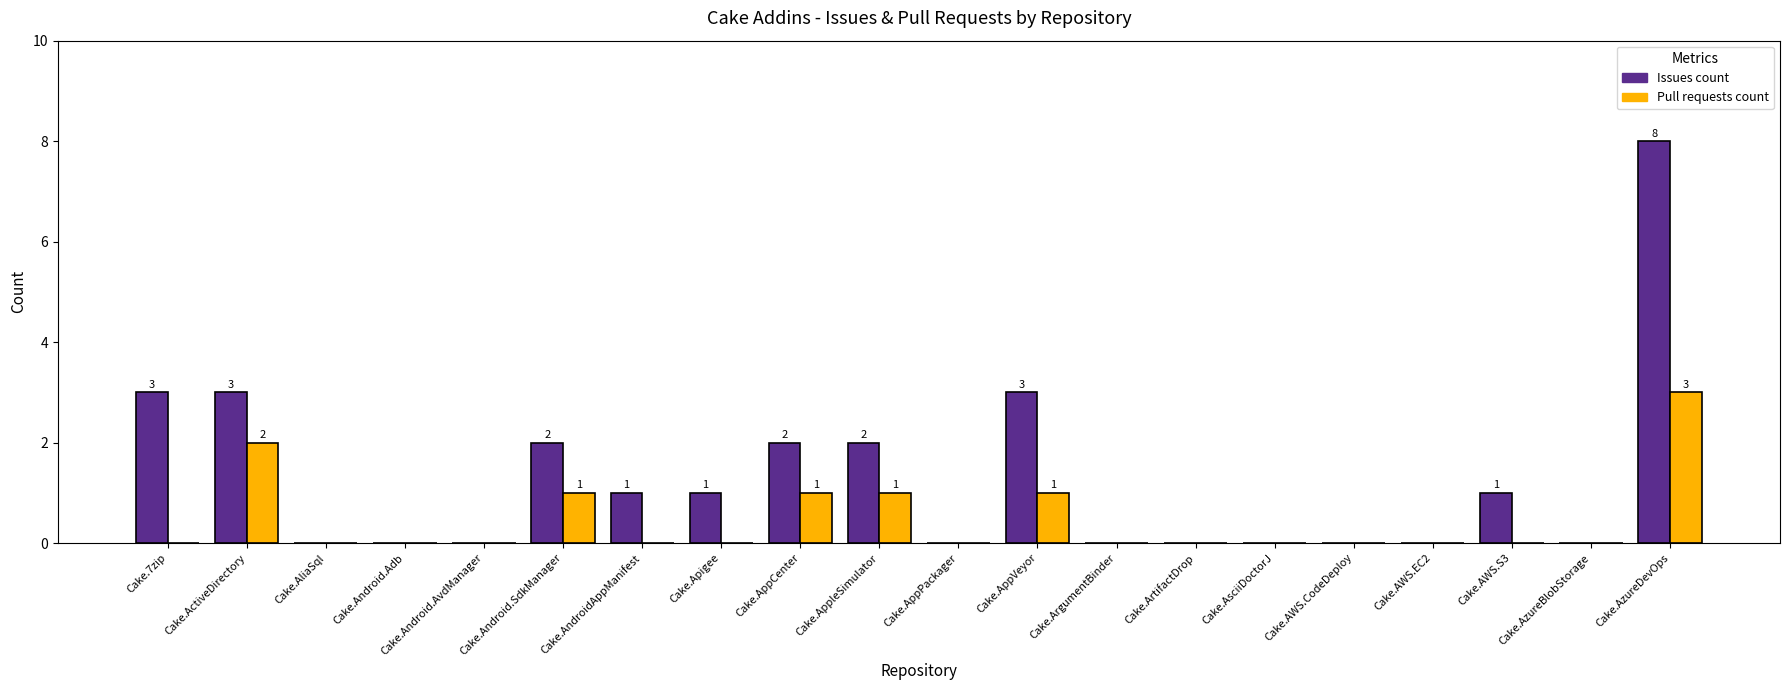

Where does the Issues count series first go above 1?

Cake.7zip